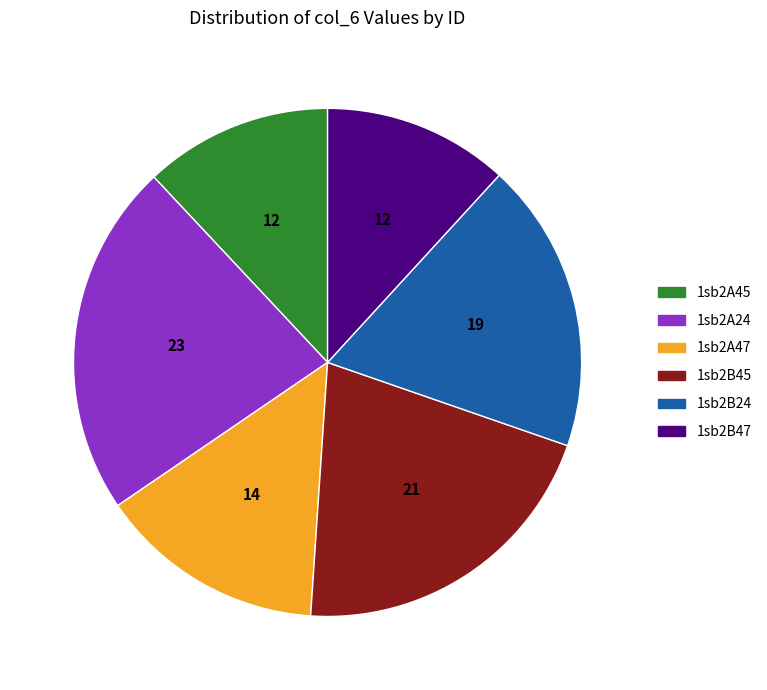

Combined, do 1sb2A47 and 1sb2B45 account for over 50%?

No